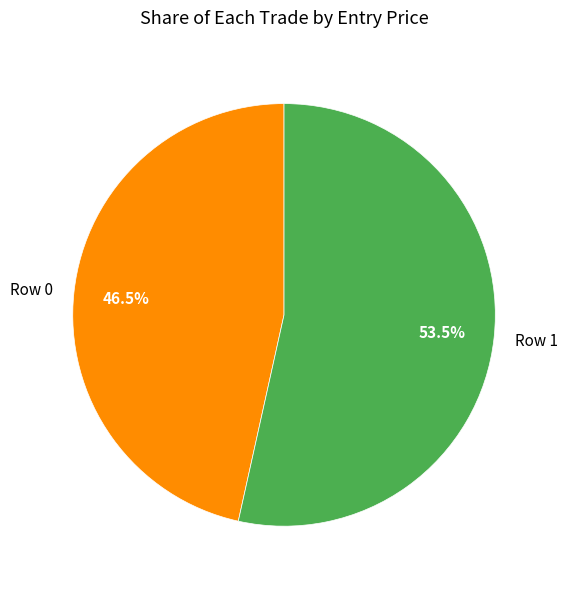

The Row 0 slice represents 61% of the pie. True or false?

False